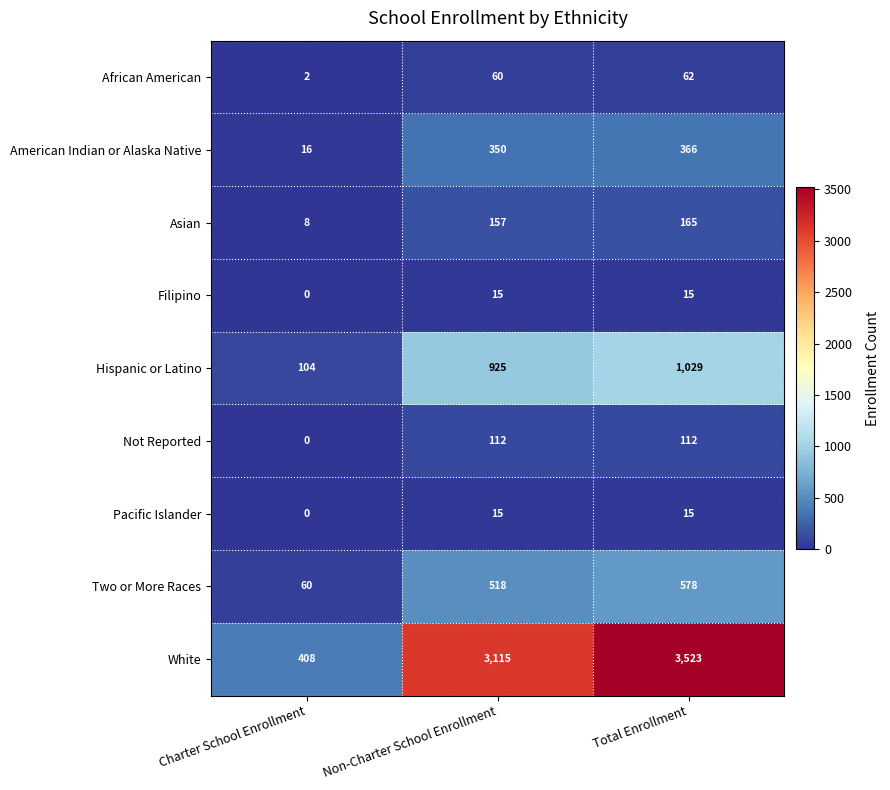

What is the total value across all series at Total Enrollment?

5865